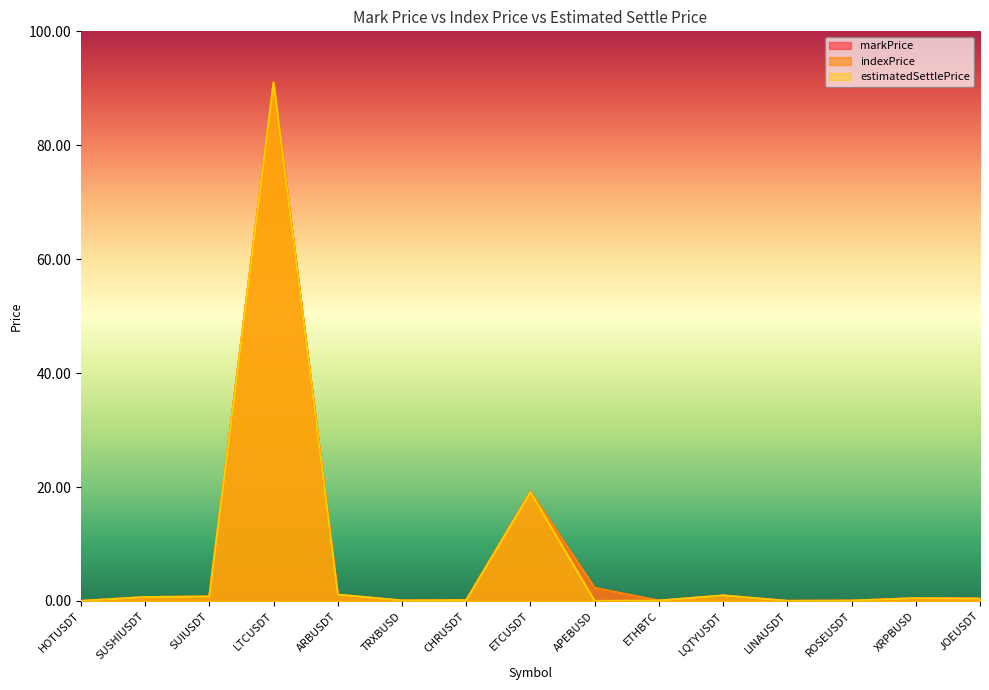

What is the spread (max minus min) of values at APEBUSD?

2.3